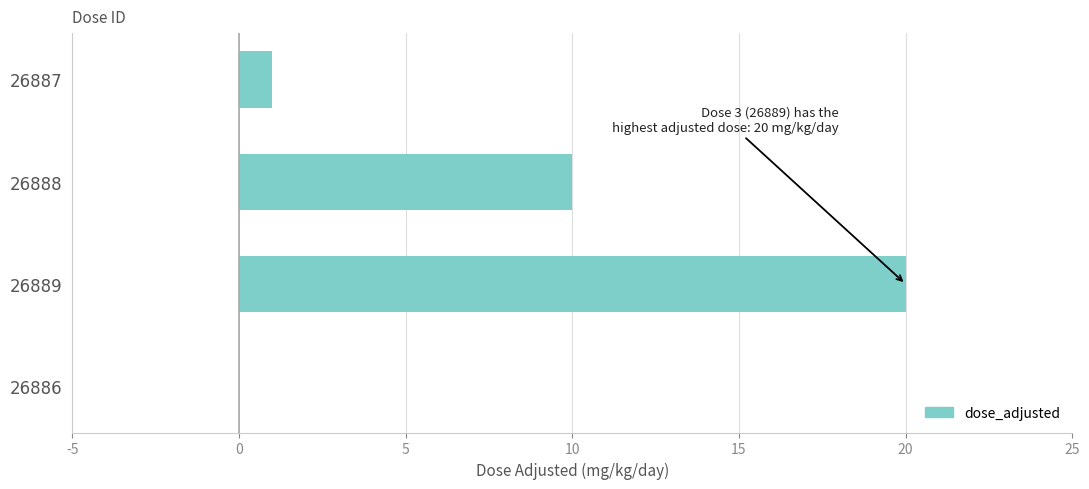

What is the sum of all values?

31